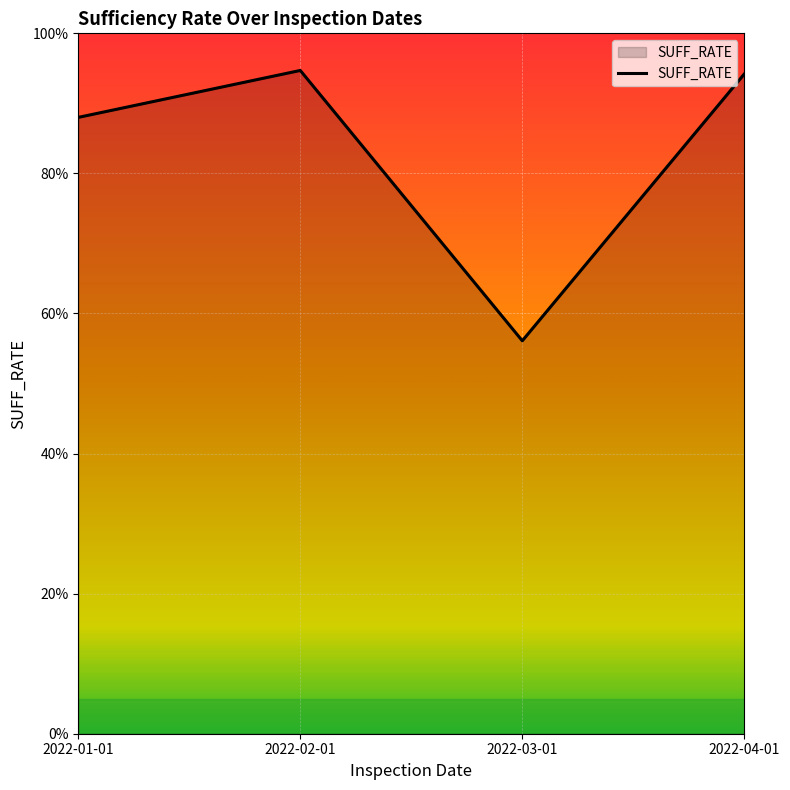

What position from the left is 2022-03-01?

3